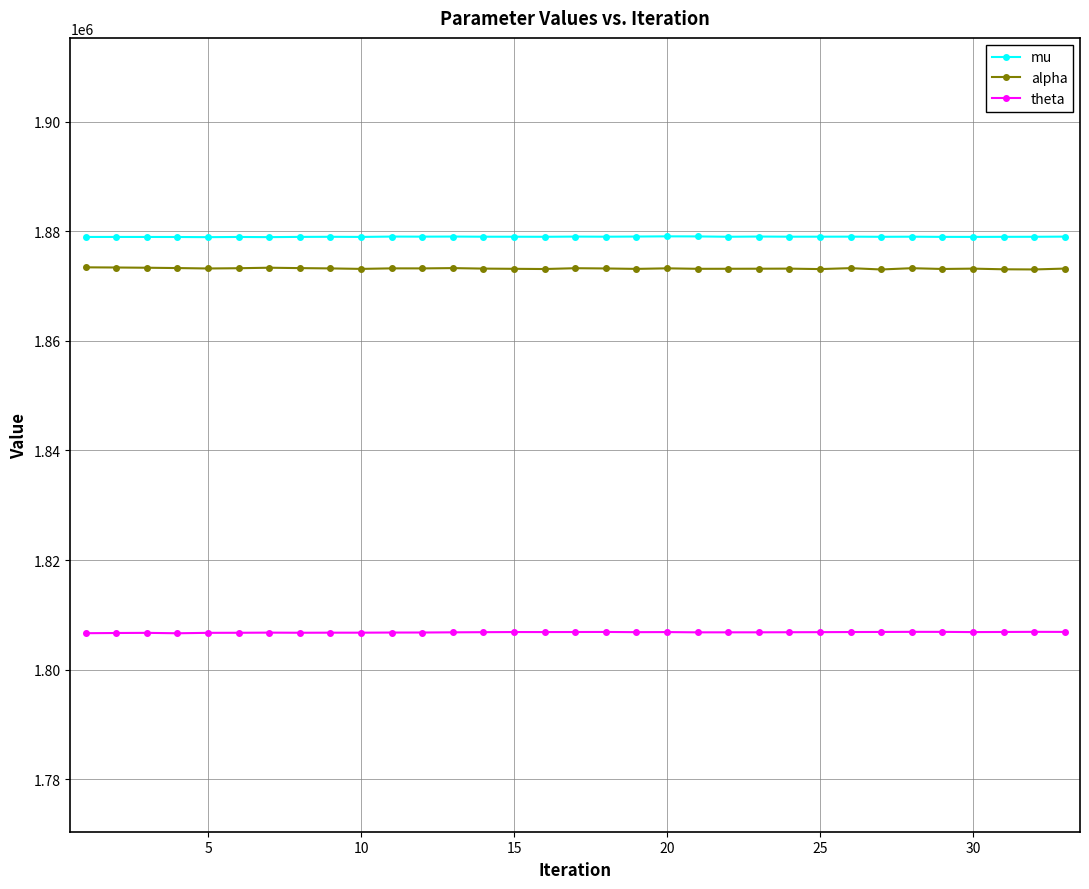

What is the maximum value for alpha?

1873428